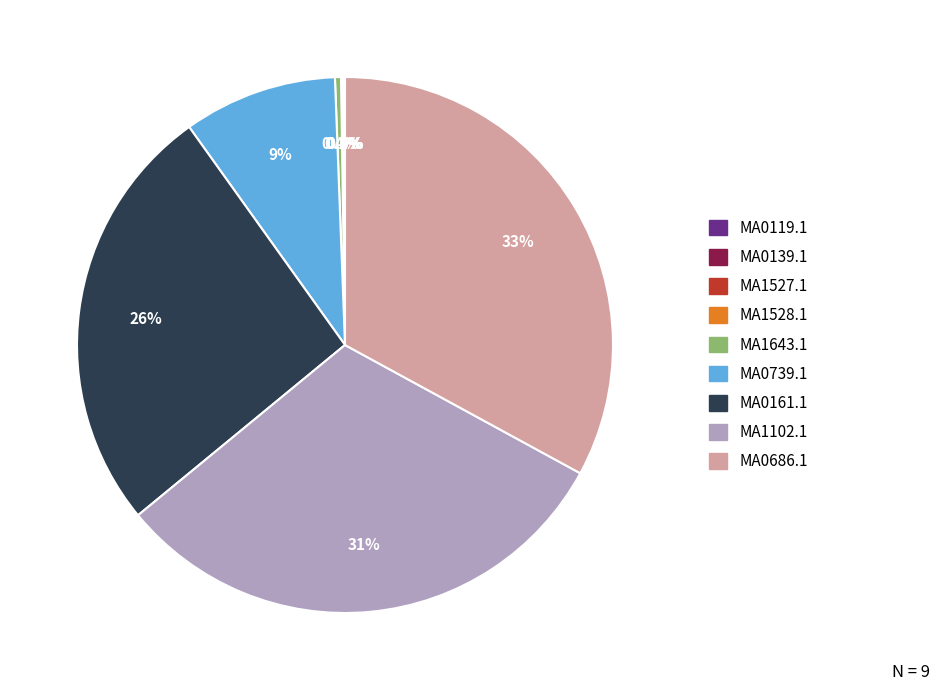

Which category has the biggest portion of the pie?

MA0686.1